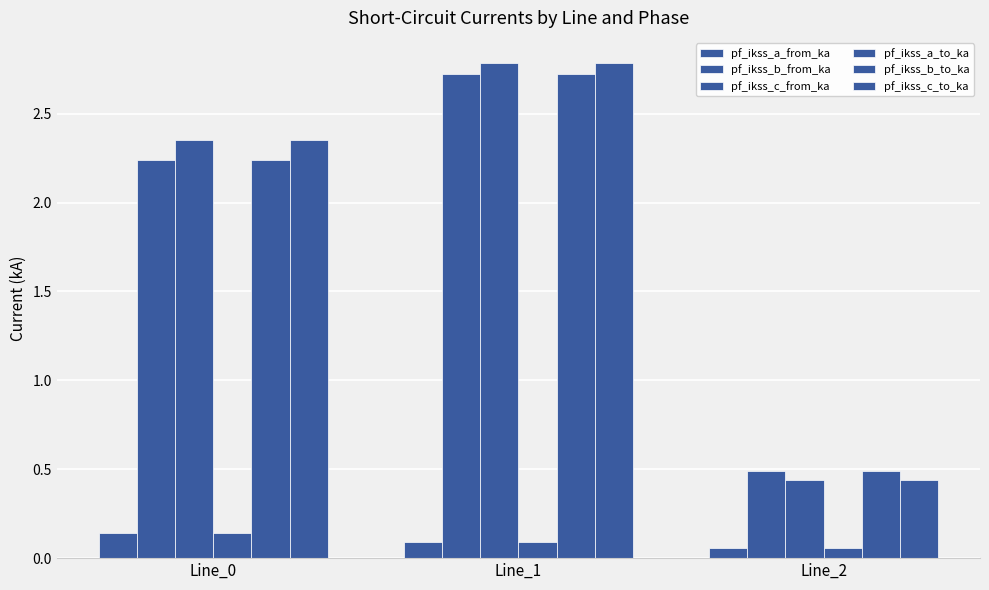

At which label does pf_ikss_c_to_ka first exceed 2?

Line_0